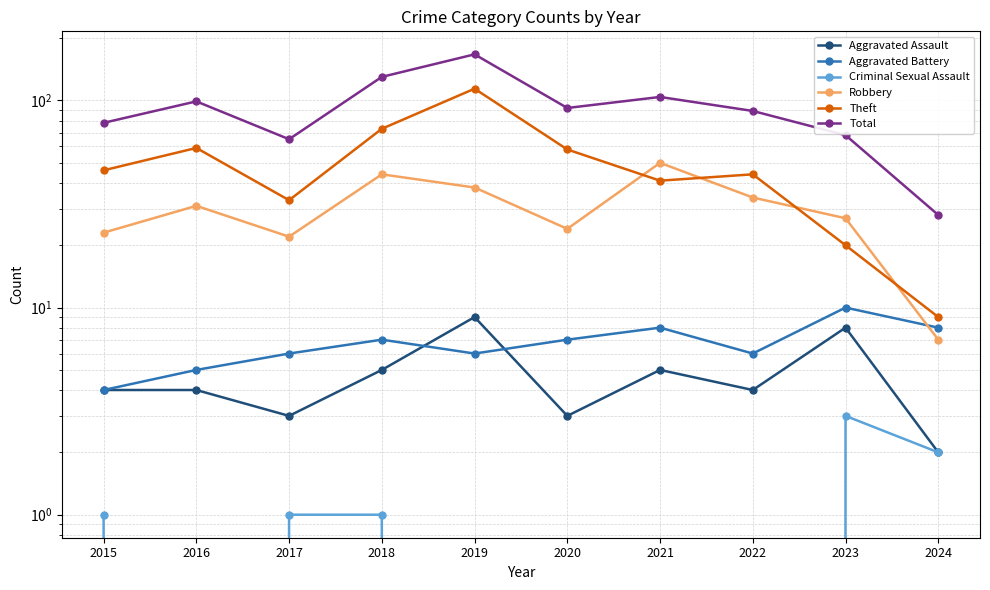

What are all the series names shown in the legend?

Aggravated Assault, Aggravated Battery, Criminal Sexual Assault, Robbery, Theft, Total